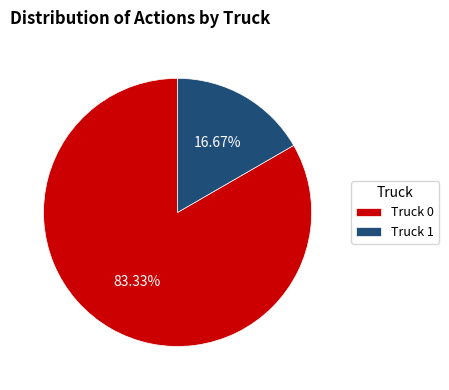

The Truck 1 slice represents 17% of the pie. True or false?

True